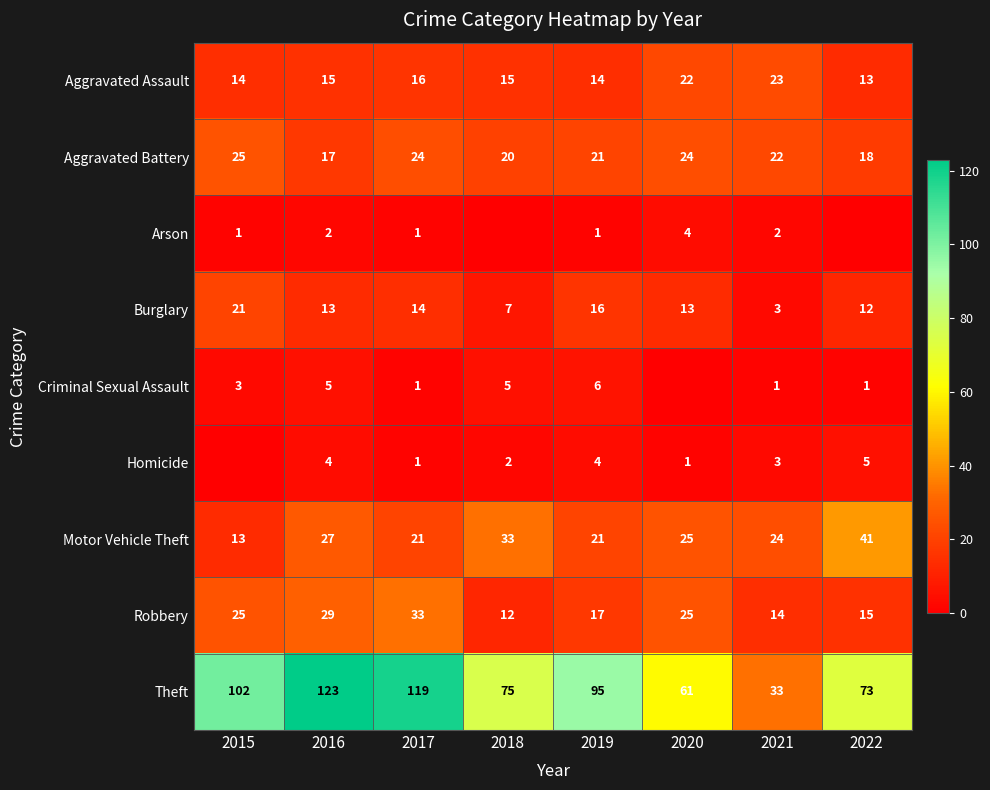

The Motor Vehicle Theft series shows 38 at 2016. True or false?

False